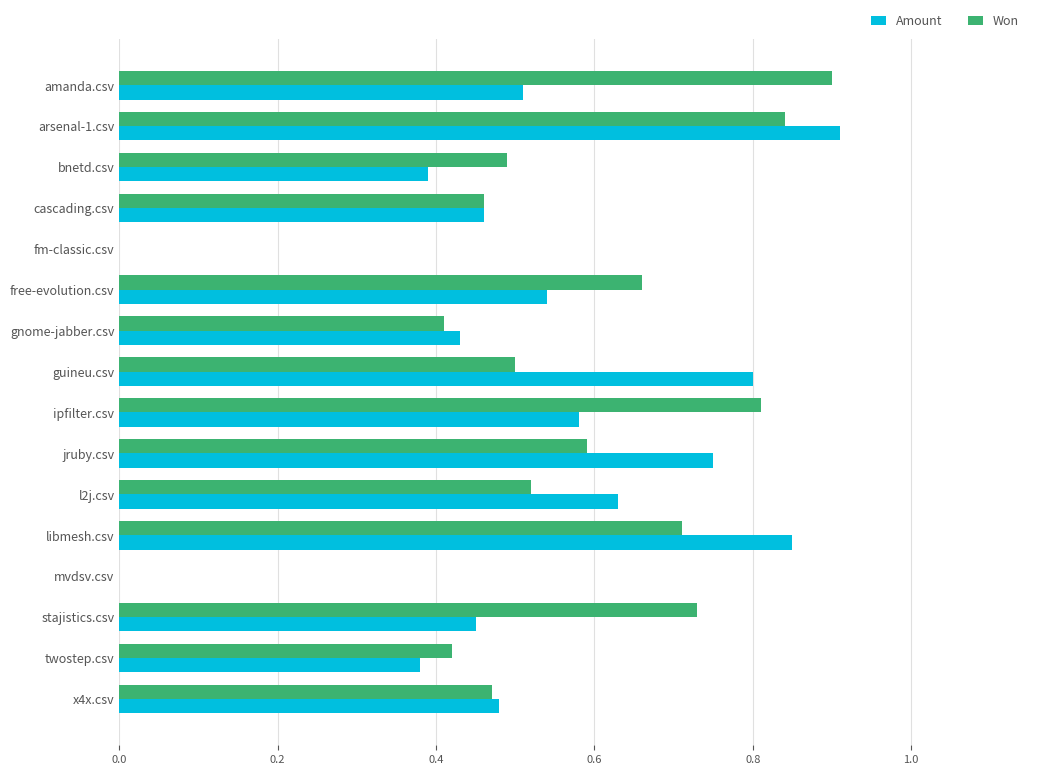

Is it true that Amount equals 0.4 at twostep.csv?

True